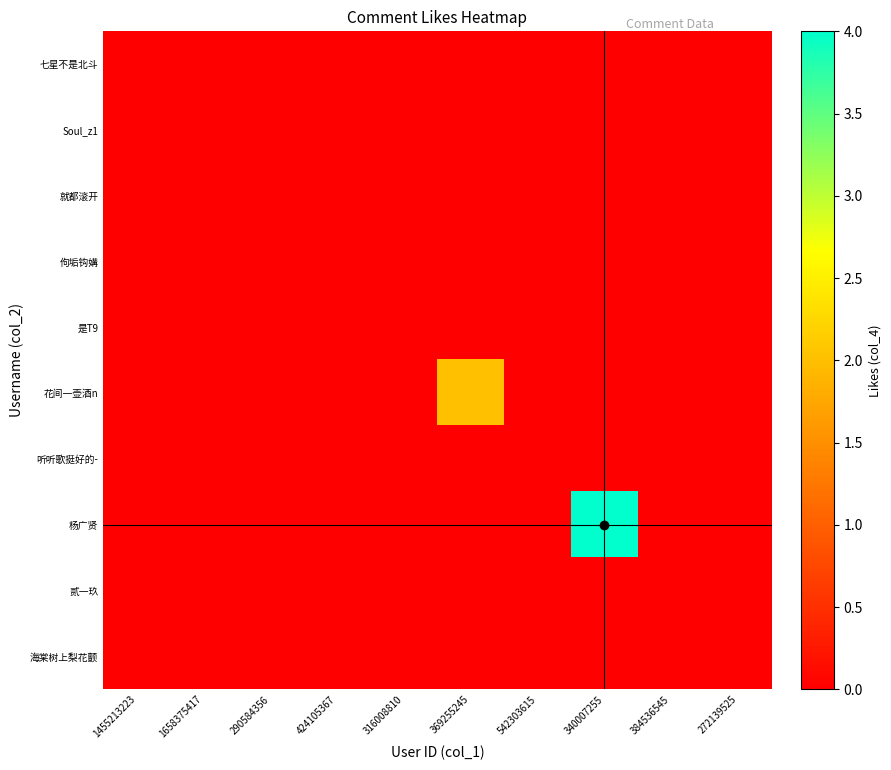

Between 369255245 and 1455213223, which is larger?

369255245